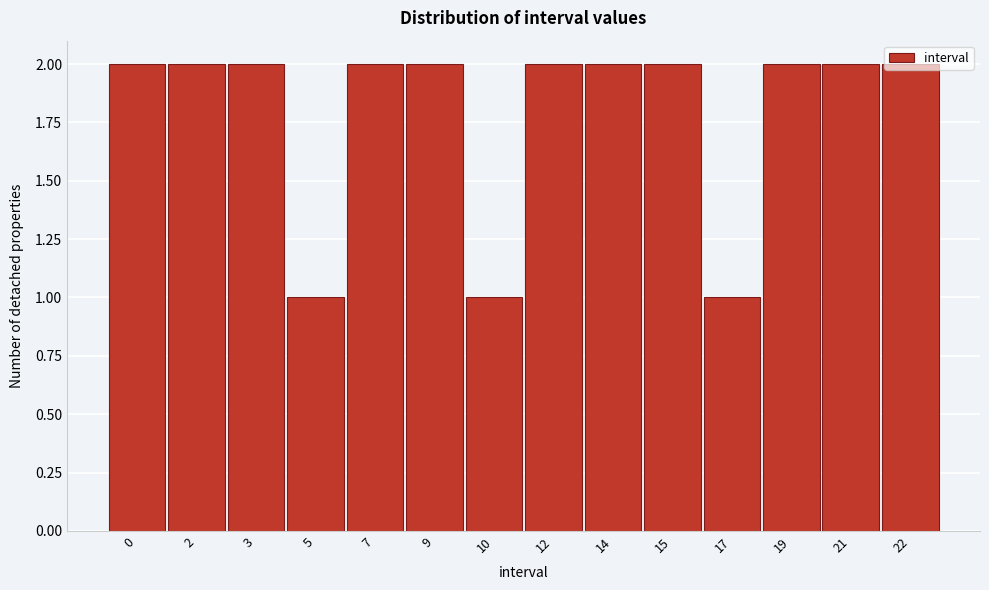

What is the sum of the values at 0 and 17?

3